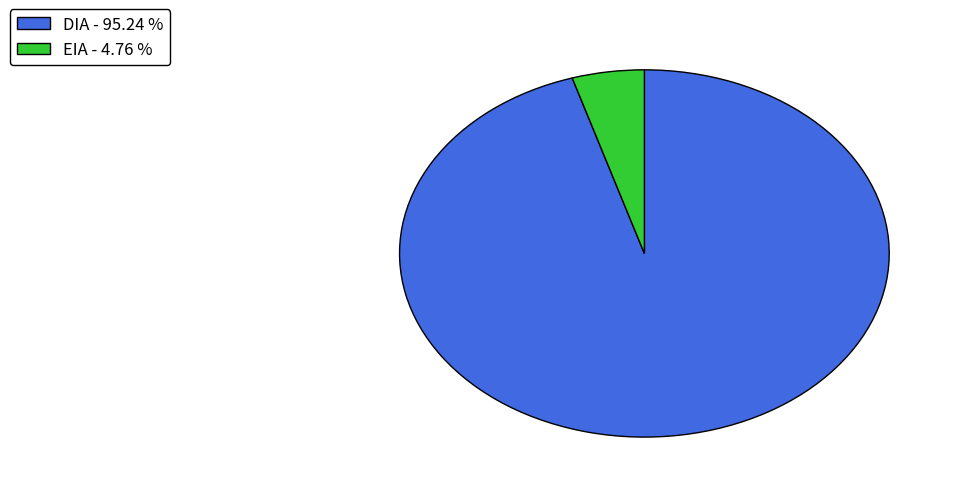

Rank the categories by value from lowest to highest.

EIA, DIA